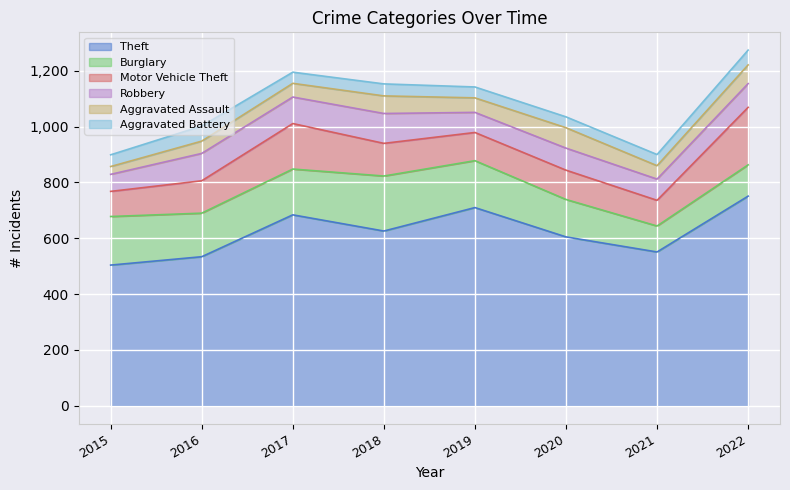

How many interior local peaks does the Aggravated Assault series have?

2